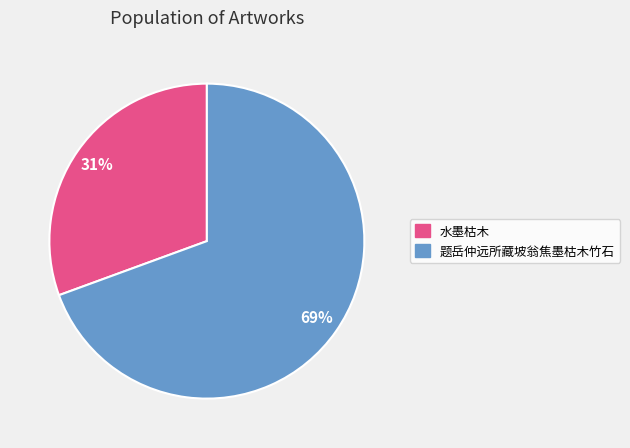

Count the number of slices in the pie.

2